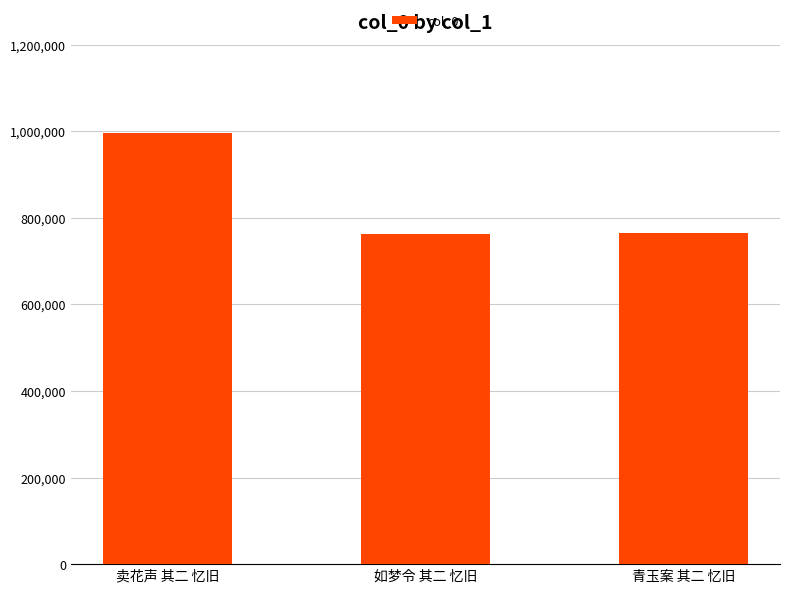

Are the bars horizontal?

No